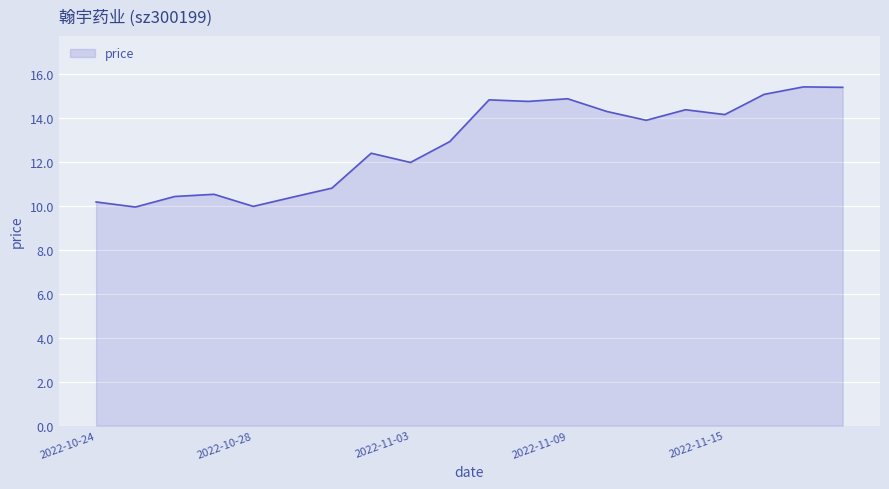

How many distinct data groups are displayed?

1